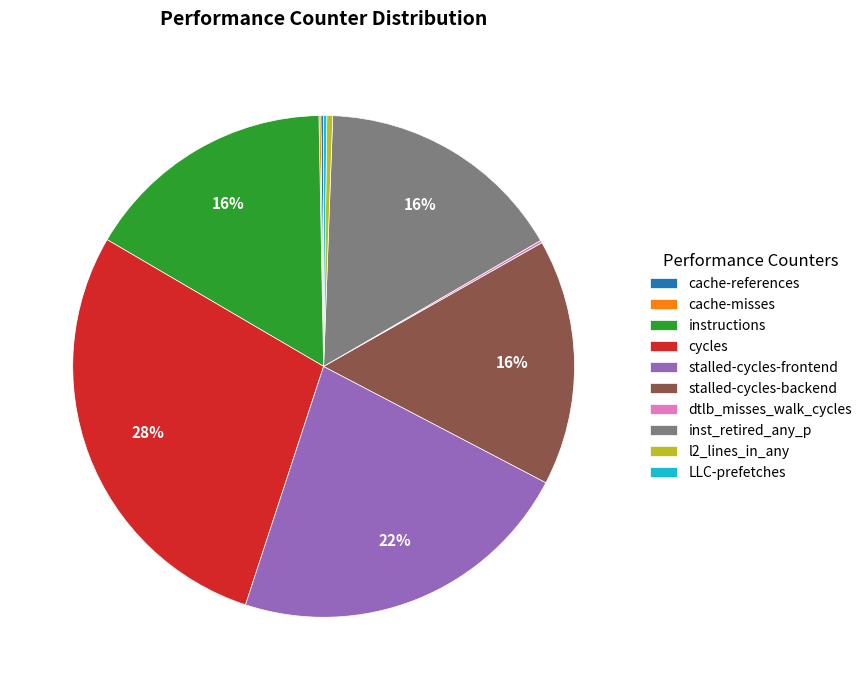

True or false: l2_lines_in_any accounts for 0% of the total.

True